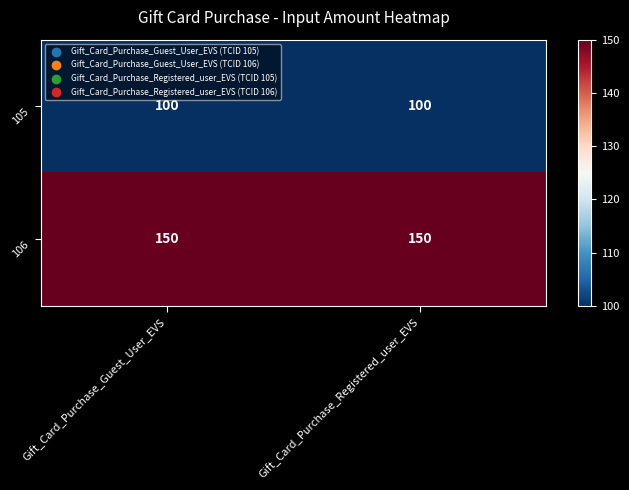

The 105 series shows 100 at Gift_Card_Purchase_Registered_user_EVS. True or false?

True